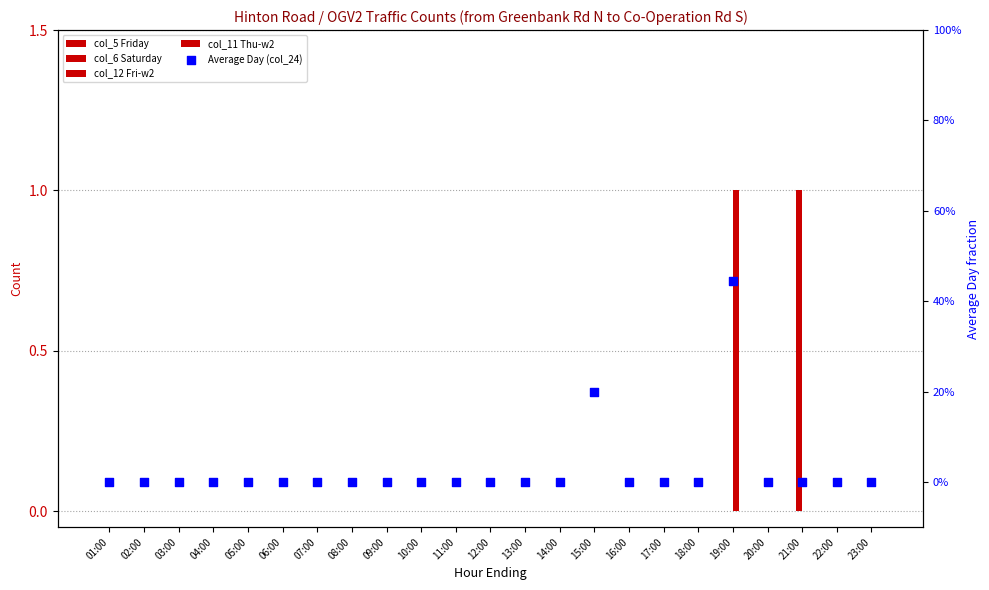

At how many categories does at least one series exceed 0?

3